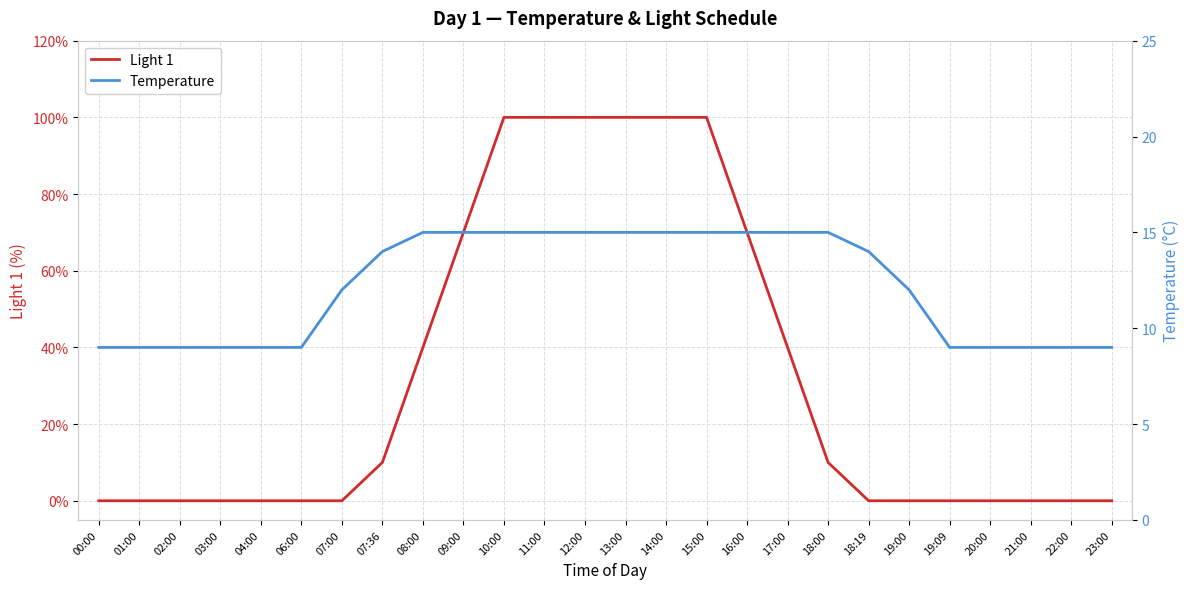

What position from the right is 02:00?

24